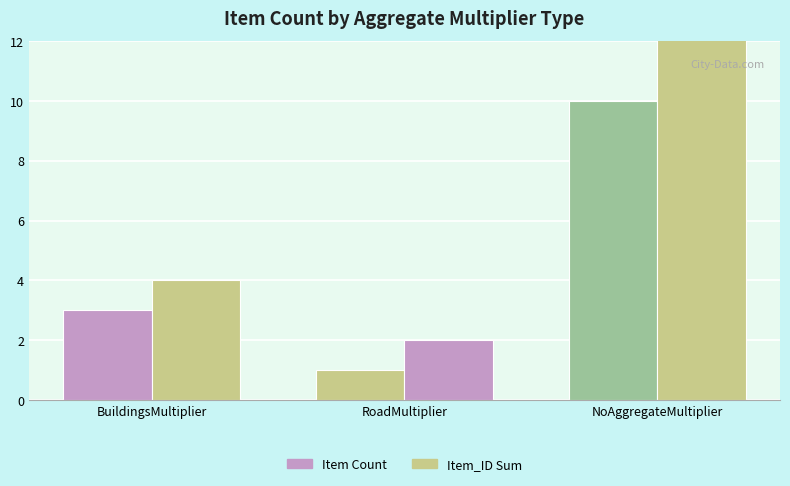

Reading left to right, extract all data points from this chart.

Item Count: 3	1	10
Item_ID Sum: 4	2	85